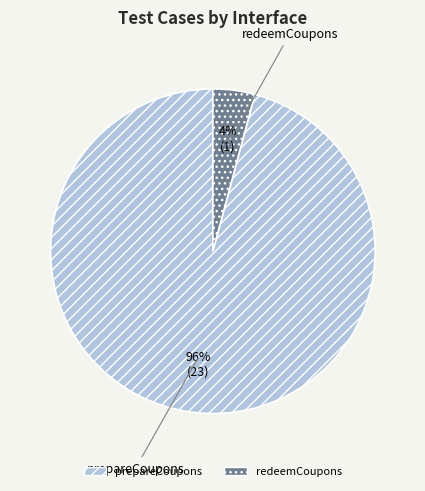

What is the smallest slice in the pie chart?

redeemCoupons